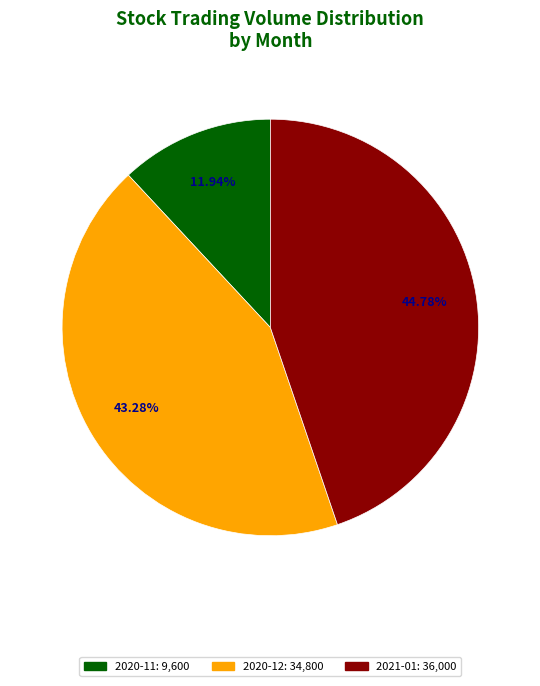

Is there any slice that represents more than half of the pie?

No